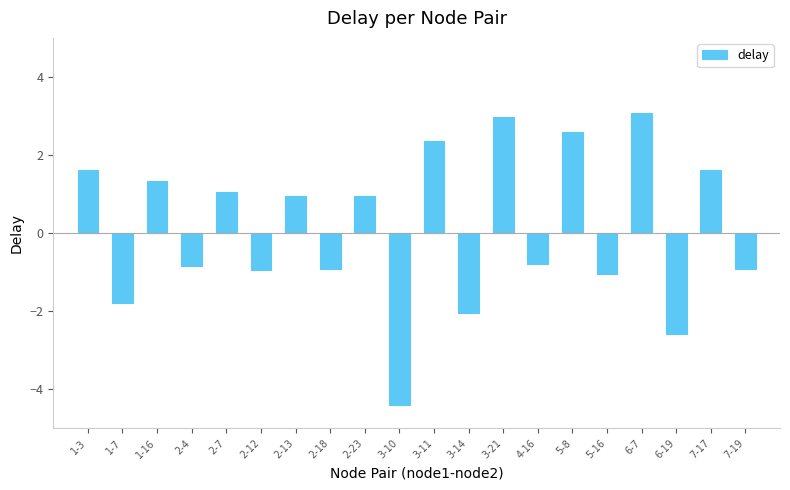

What is the maximum value shown in the chart?

3.1